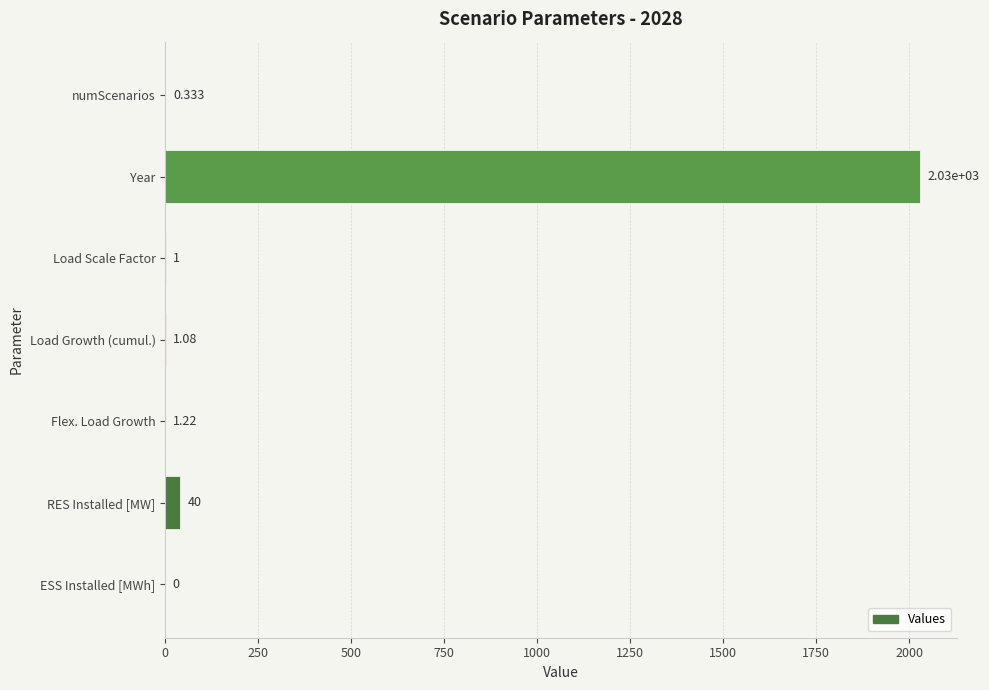

How many distinct data groups are displayed?

1